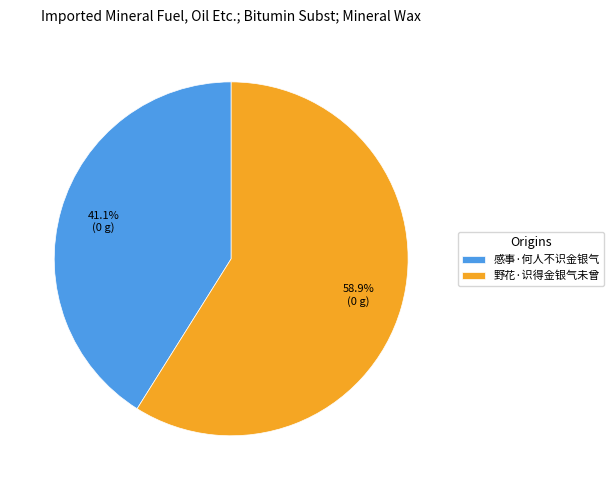

Is the sum of 野花·识得金银气未曾 and 感事·何人不识金银气 greater than half?

Yes